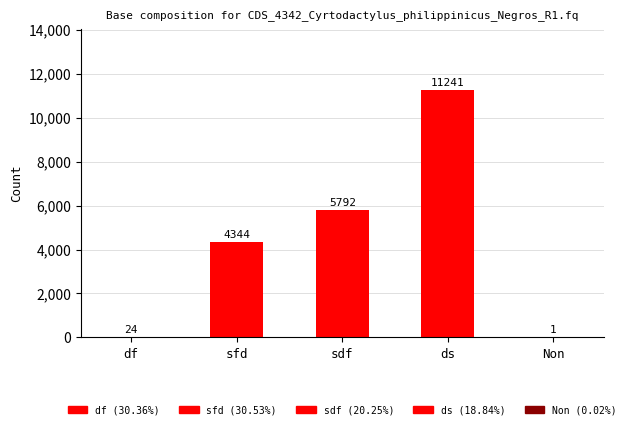

At which category does the chart reach its peak across all series?

ds